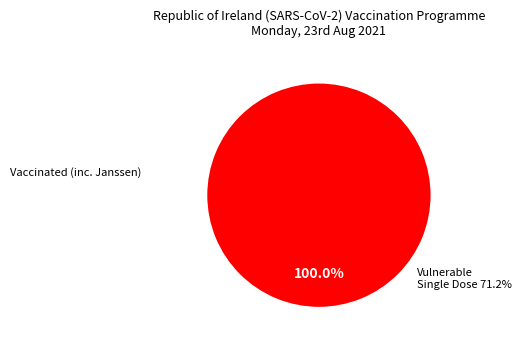

Is there a majority slice in this chart?

Yes